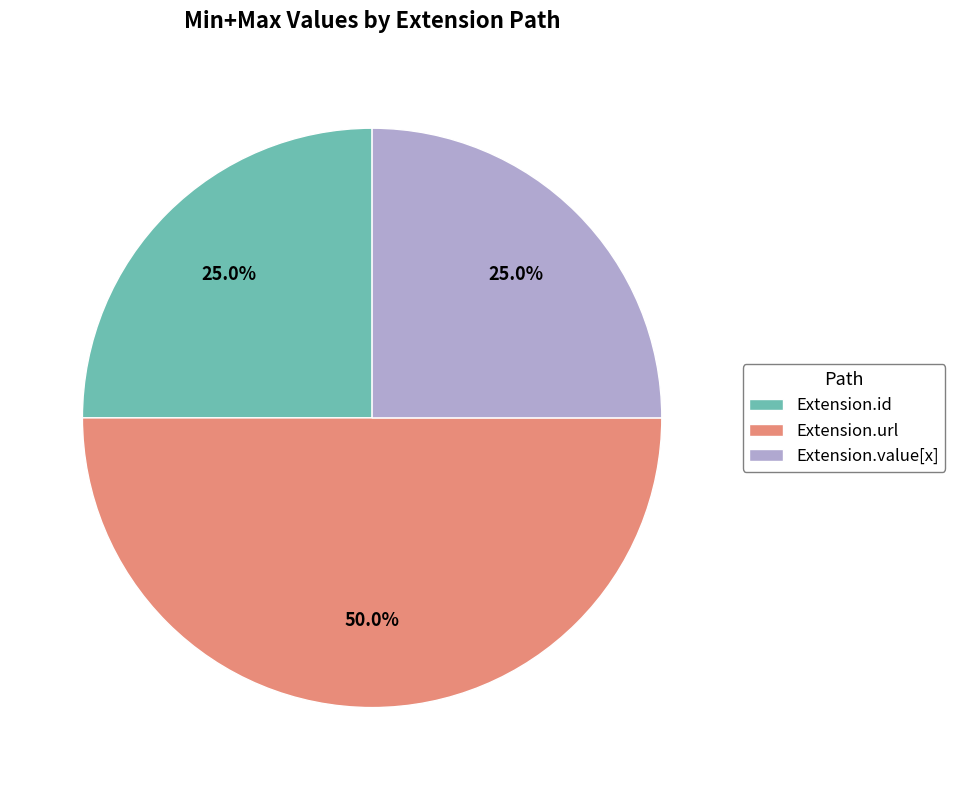

Does Extension.value[x] account for over 50% of the chart?

No